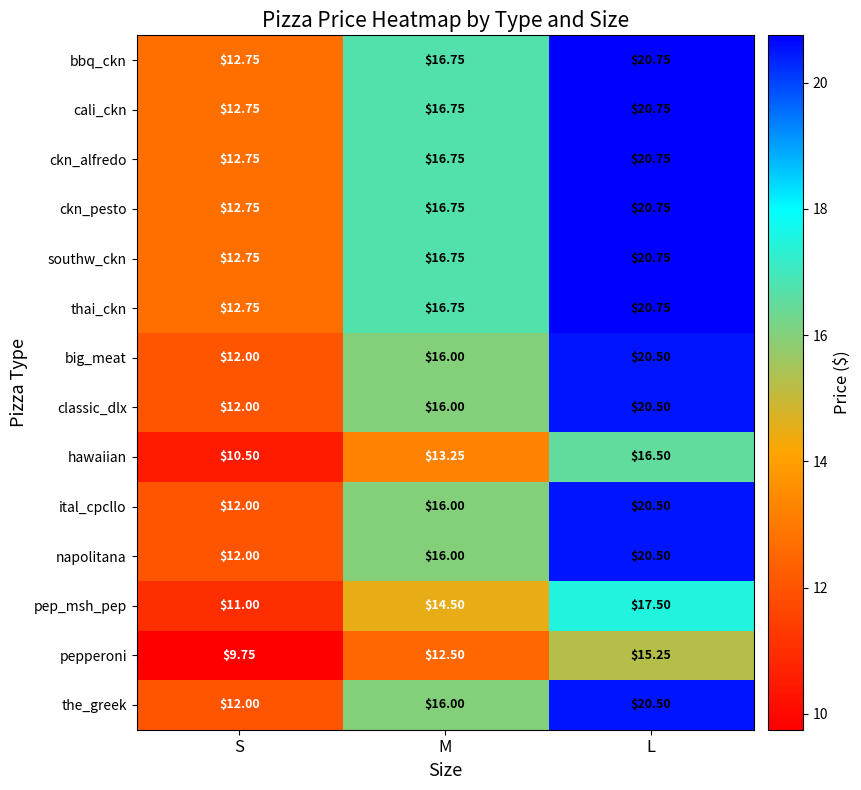

Which category has the highest value across all series?

L